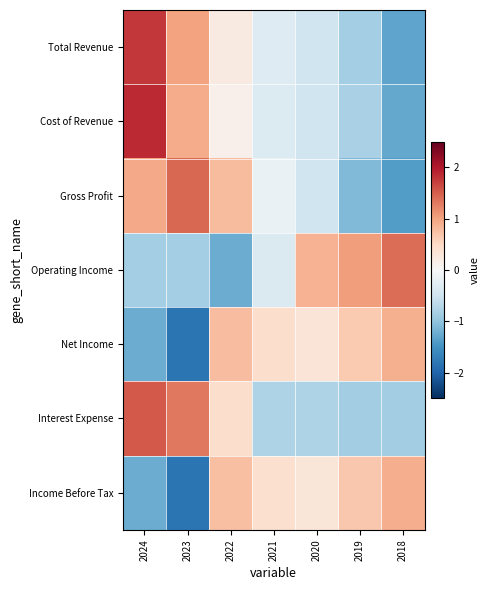

Reading right to left, what are all the values shown in this chart?

Total Revenue: 2018=-1.3	2019=-0.9	2020=-0.5	2021=-0.3	2022=0.2	2023=1.0	2024=1.8
Cost of Revenue: 2018=-1.3	2019=-0.8	2020=-0.5	2021=-0.3	2022=0.1	2023=0.9	2024=1.9
Gross Profit: 2018=-1.4	2019=-1.1	2020=-0.5	2021=-0.2	2022=0.8	2023=1.4	2024=1.0
Operating Income: 2018=1.4	2019=1.1	2020=0.9	2021=-0.4	2022=-1.2	2023=-0.9	2024=-0.9
Net Income: 2018=0.9	2019=0.6	2020=0.3	2021=0.4	2022=0.8	2023=-1.8	2024=-1.2
Interest Expense: 2018=-0.9	2019=-0.9	2020=-0.8	2021=-0.8	2022=0.4	2023=1.3	2024=1.5
Income Before Tax: 2018=0.9	2019=0.7	2020=0.3	2021=0.4	2022=0.8	2023=-1.8	2024=-1.2